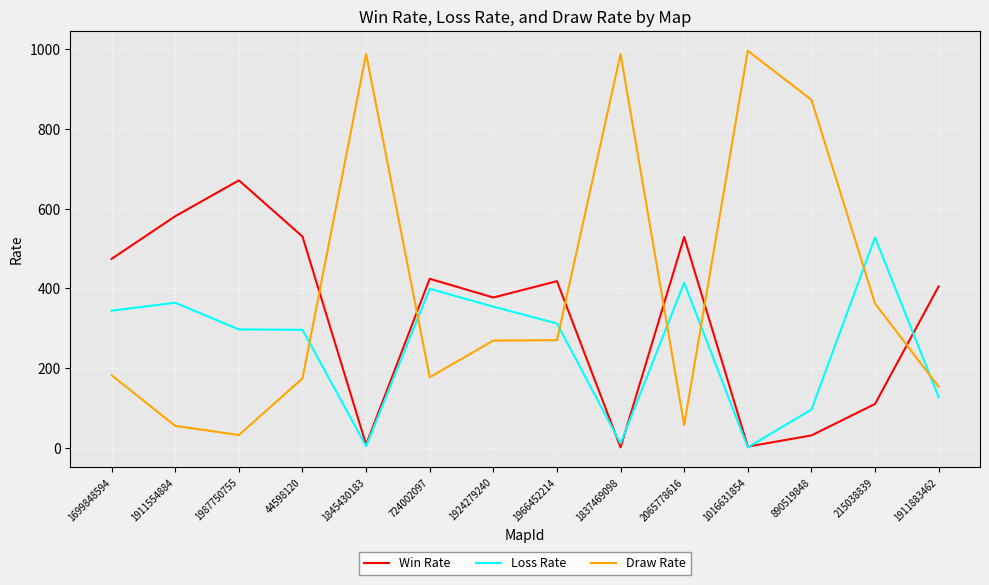

True or false: Loss Rate has a value of 528 at 215038839.

True